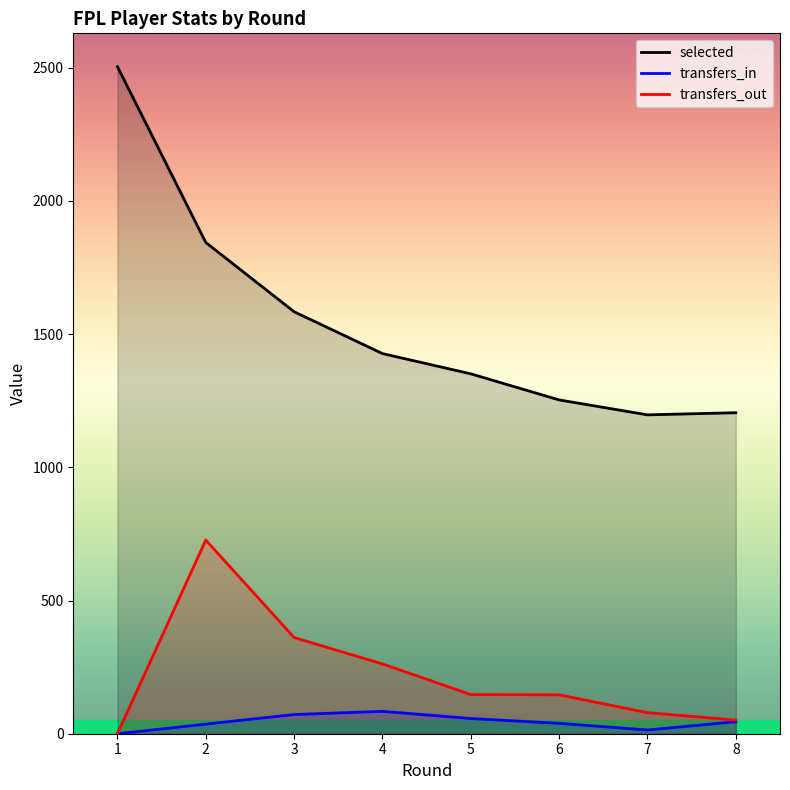

Does the chart have visible grid lines?

No